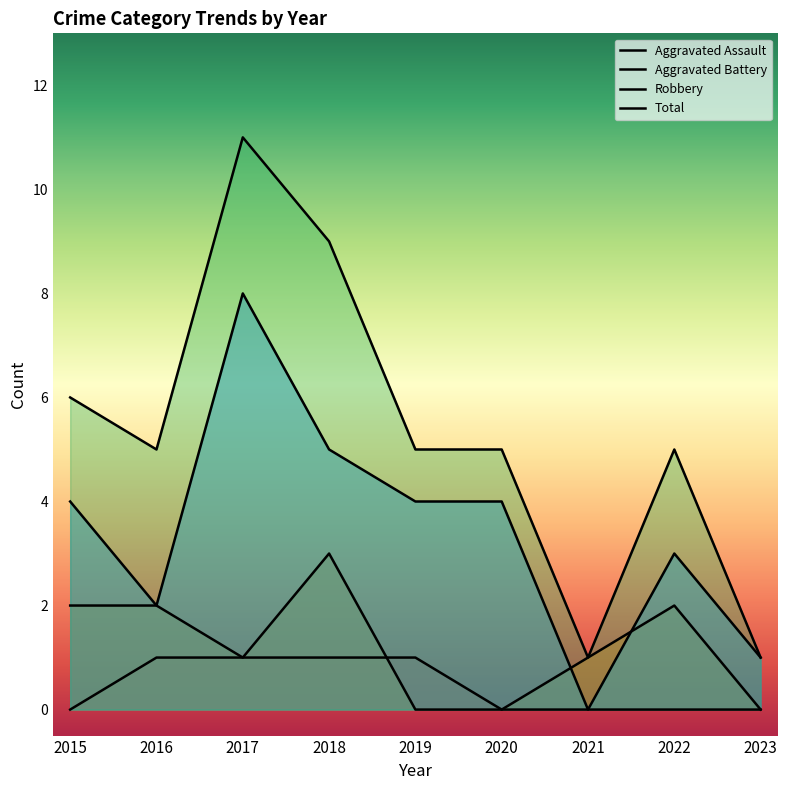

True or false: Total and Aggravated Assault intersect in this chart.

False